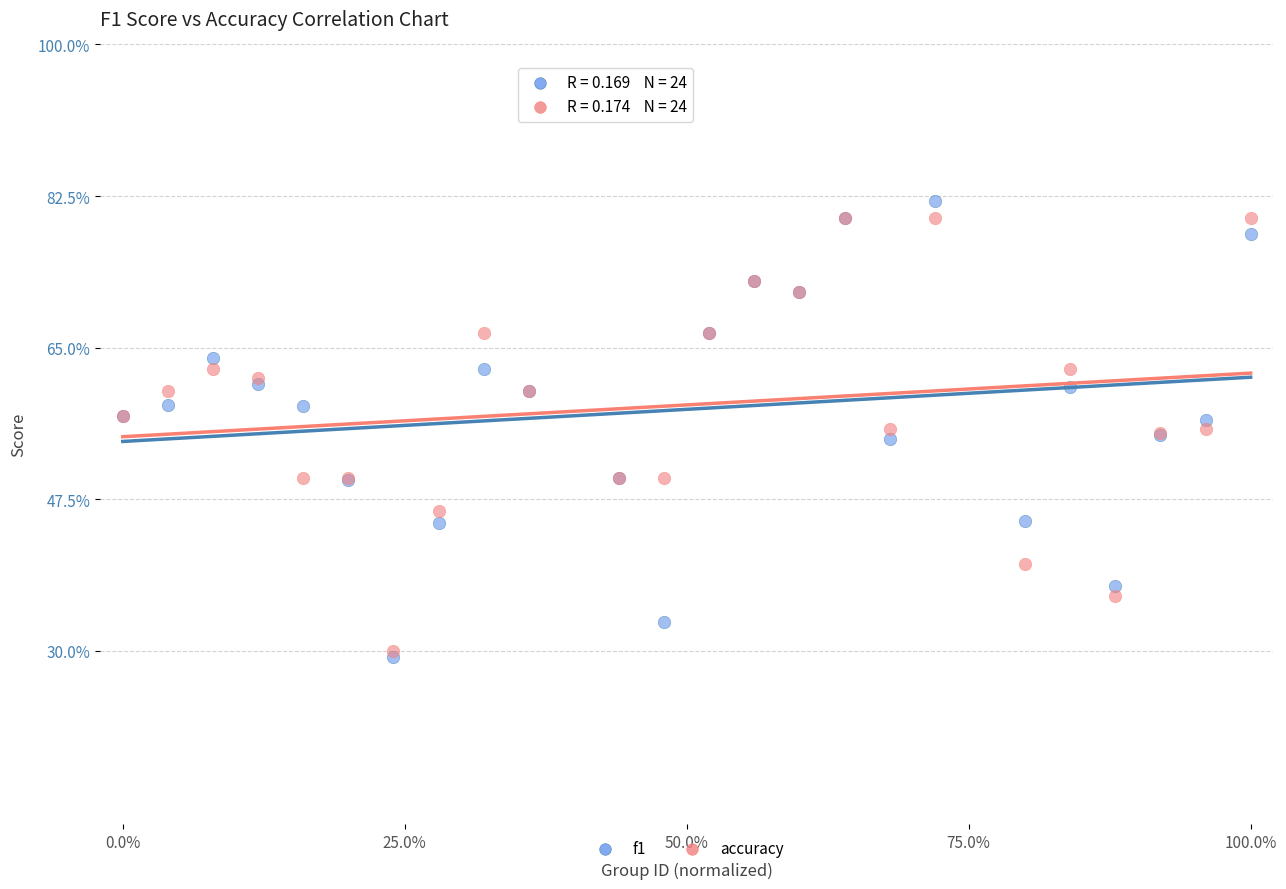

Which series contains the highest Y value?

f1